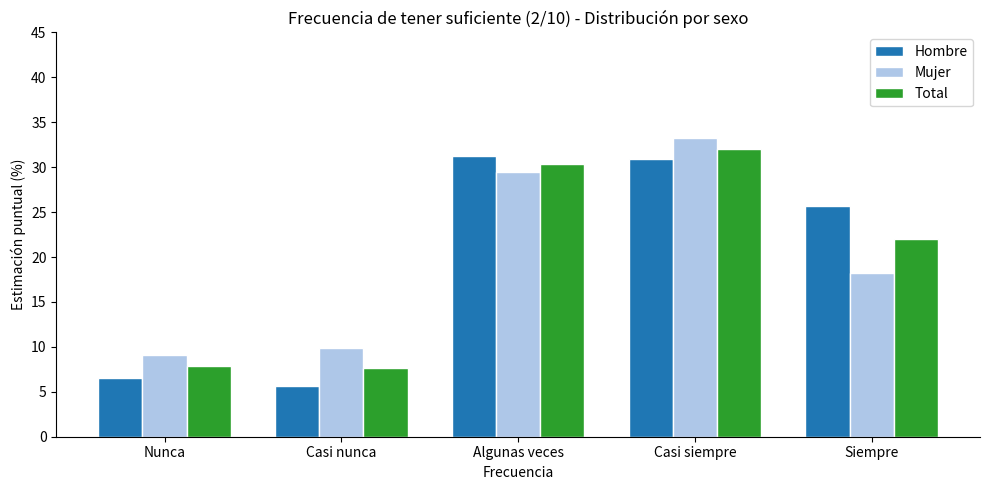

What is the difference between the Hombre values at Nunca and Siempre?

19.1